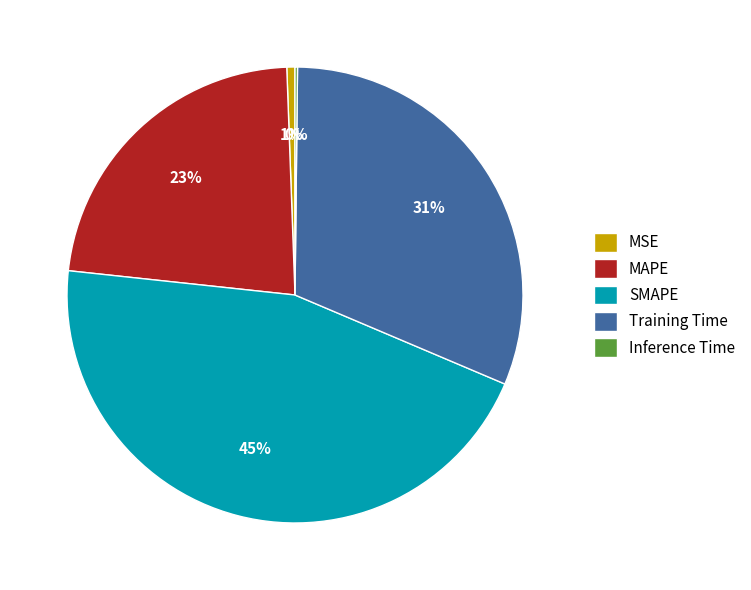

Is the sum of SMAPE and MAPE greater than half?

Yes